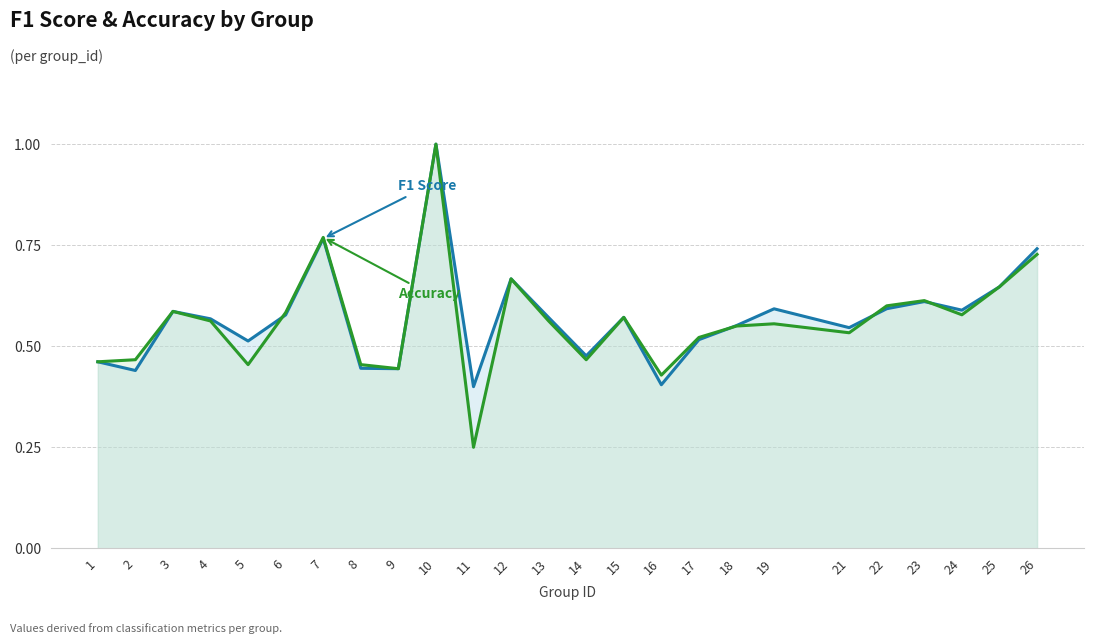

True or false: accuracy has more than 0 interior local peaks.

True